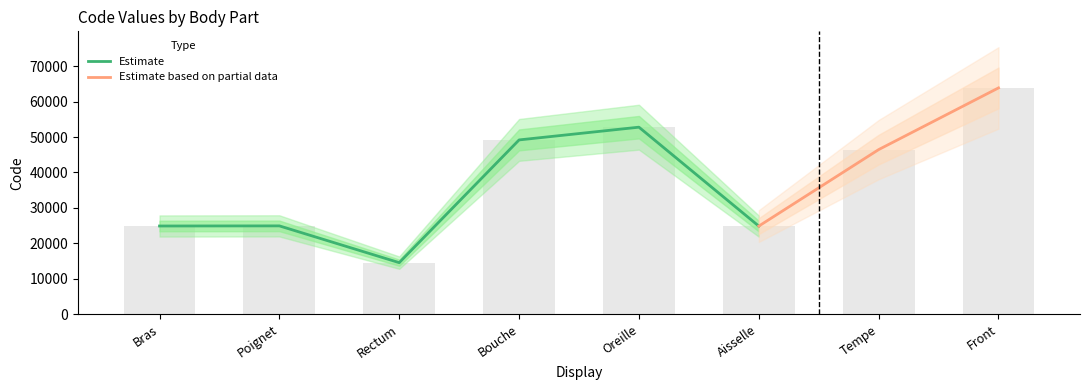

Does the chart contain any negative values?

No